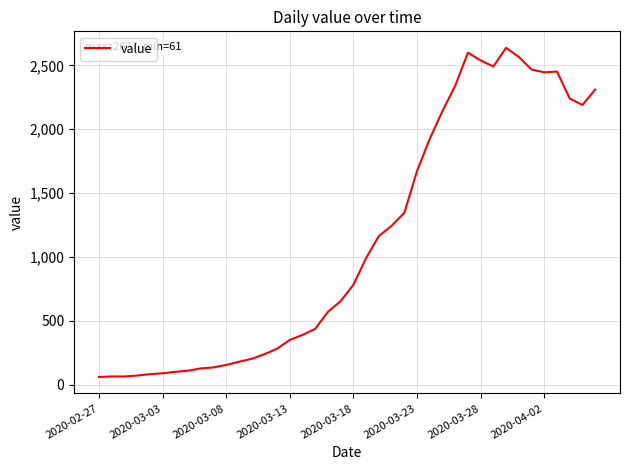

What is the smallest value displayed?

61